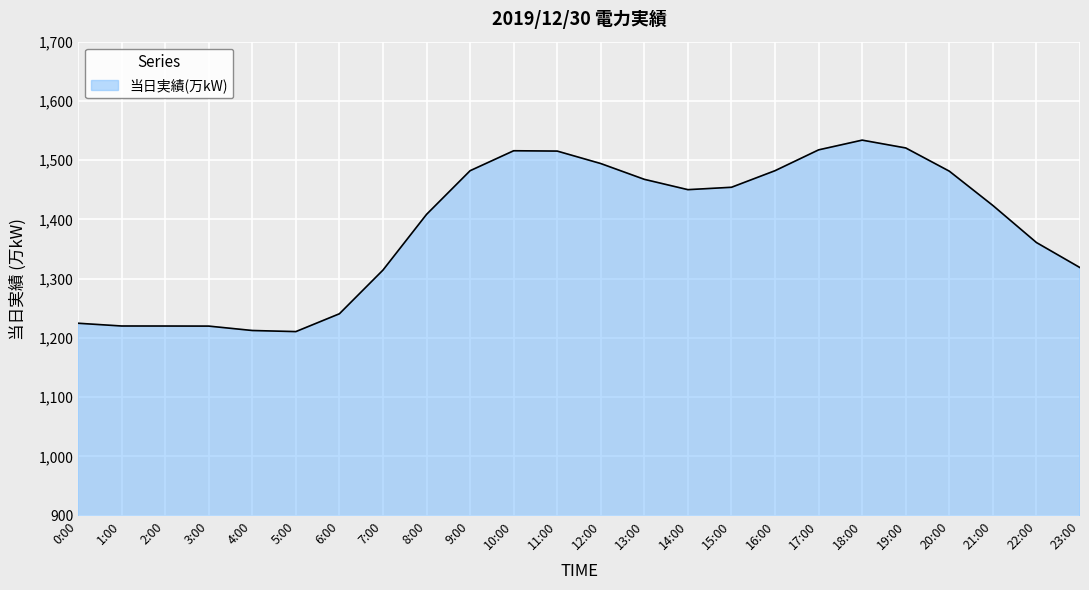

What is the difference between the maximum and minimum values?

323.2